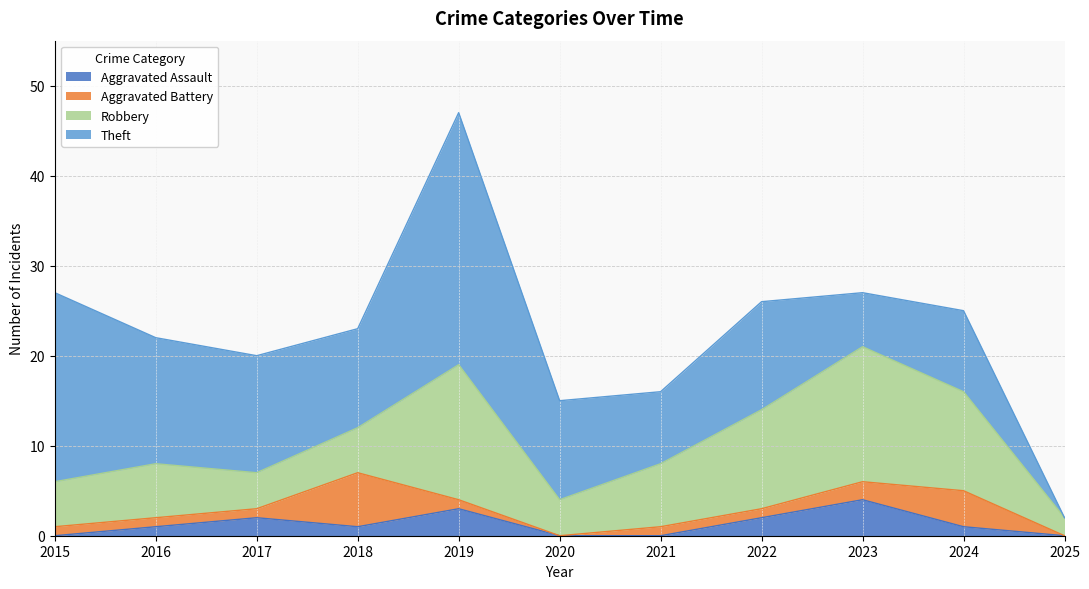

Reading left to right, transcribe all the data shown in this chart.

Aggravated Assault: 2015=0	2016=1	2017=2	2018=1	2019=3	2020=0	2021=0	2022=2	2023=4	2024=1	2025=0
Aggravated Battery: 2015=1	2016=1	2017=1	2018=6	2019=1	2020=0	2021=1	2022=1	2023=2	2024=4	2025=0
Robbery: 2015=5	2016=6	2017=4	2018=5	2019=15	2020=4	2021=7	2022=11	2023=15	2024=11	2025=2
Theft: 2015=21	2016=14	2017=13	2018=11	2019=28	2020=11	2021=8	2022=12	2023=6	2024=9	2025=0